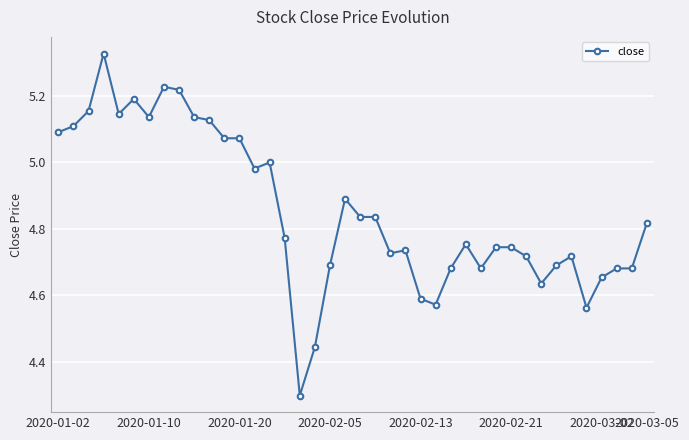

What is the average value?

4.9